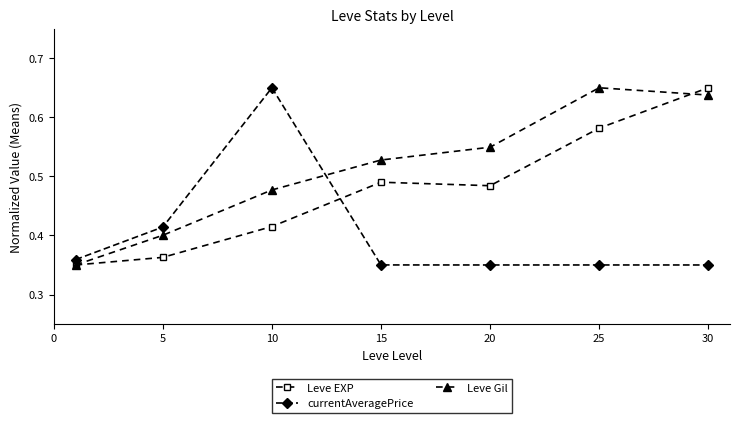

List the series in order of their overall mean, lowest first.

currentAveragePrice, Leve EXP, Leve Gil